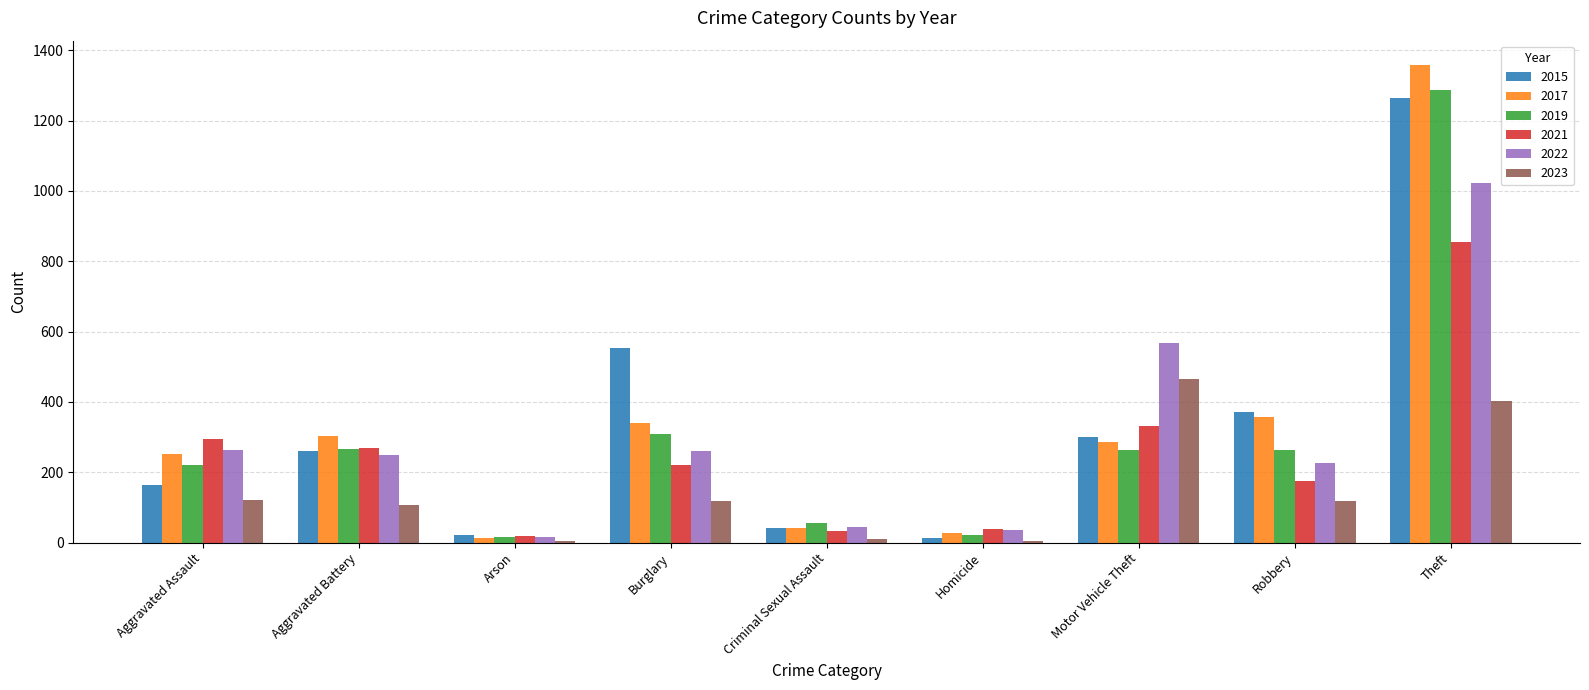

What is the difference between the highest and lowest values at Arson?

17